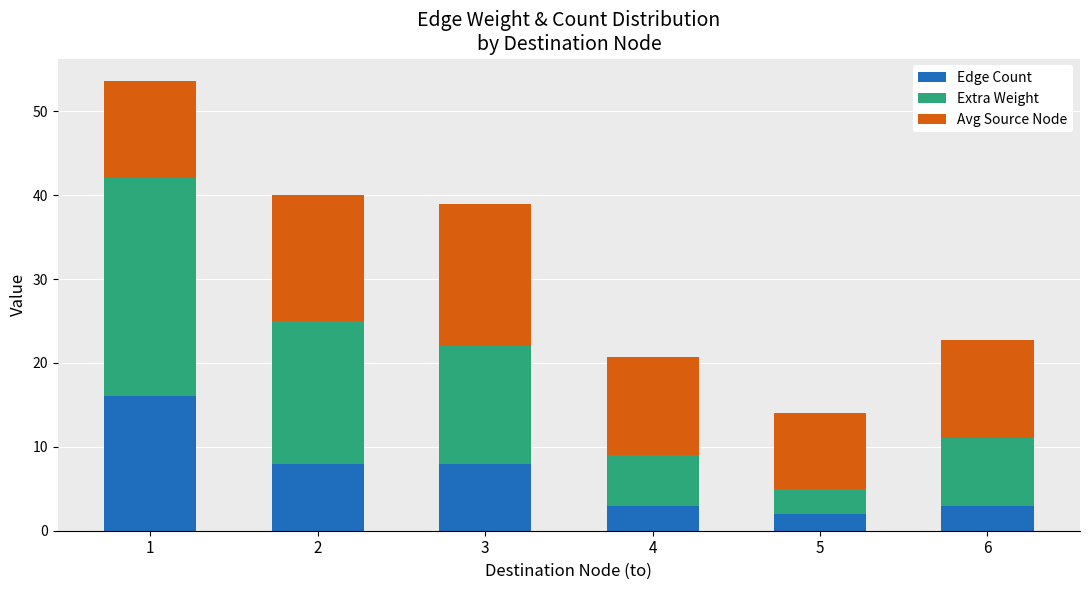

Reading left to right, transcribe the values for Edge Count.

16.0	8.0	8.0	3.0	2.0	3.0